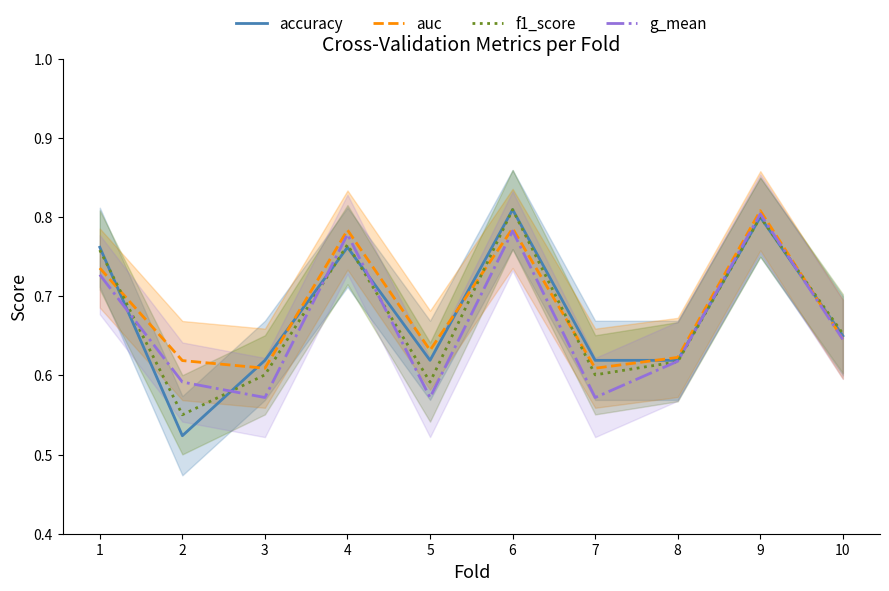

Which label corresponds to the largest value in the chart?

6